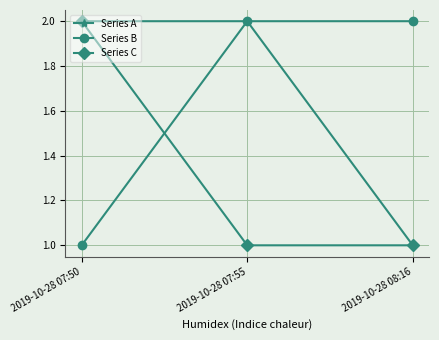

What is the label of the 3rd point from the right?

2019-10-28 07:50